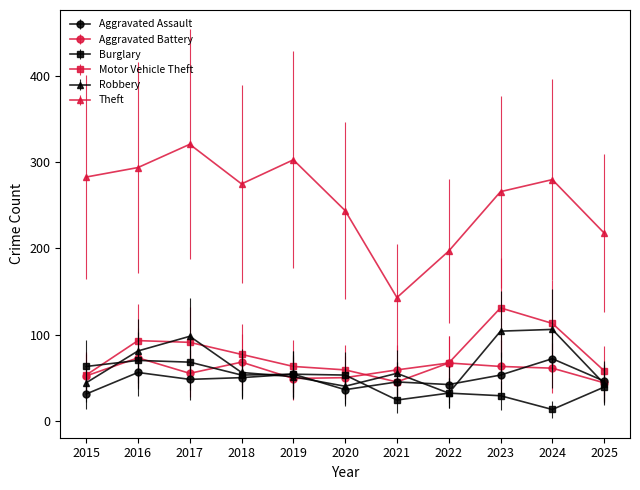

True or false: Theft has a value of 85 at 2017.

False